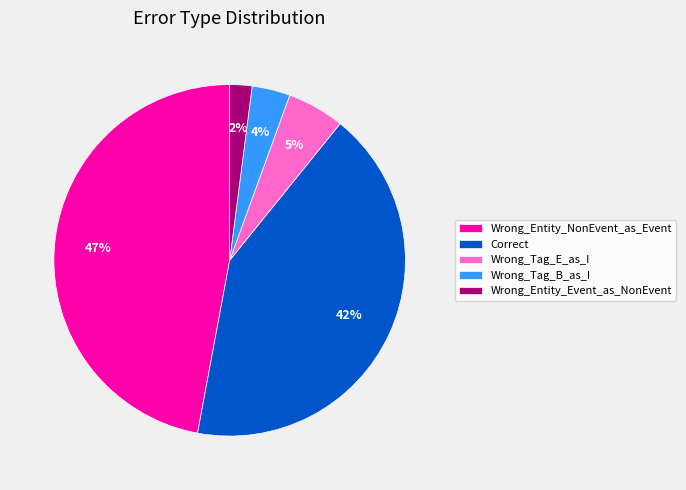

Between Wrong_Entity_NonEvent_as_Event and Wrong_Tag_B_as_I, which is larger?

Wrong_Entity_NonEvent_as_Event